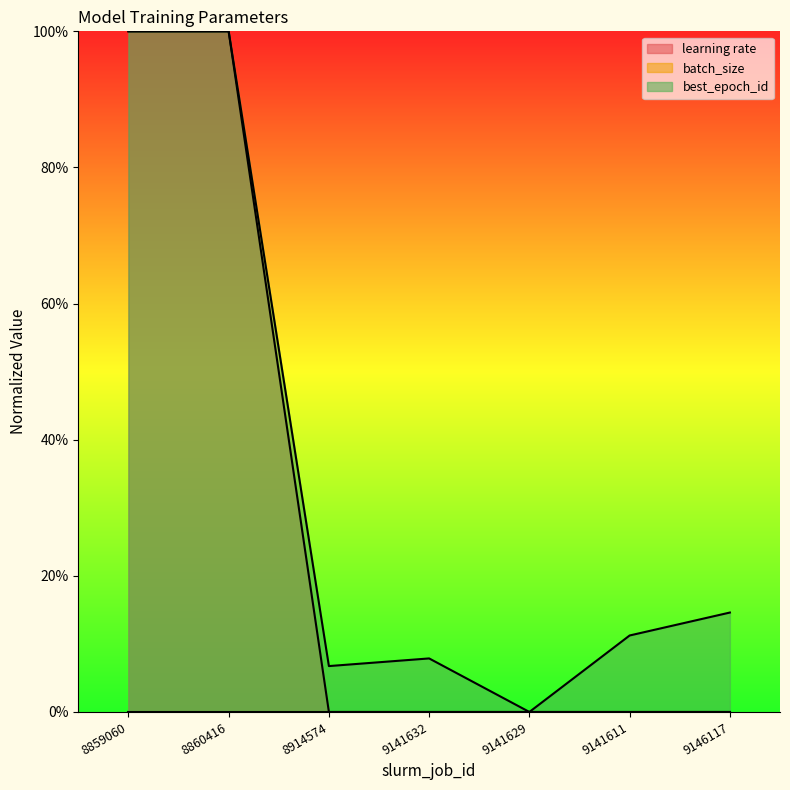

True or false: best_epoch_id has a value of 0.1 at 9141632.

True